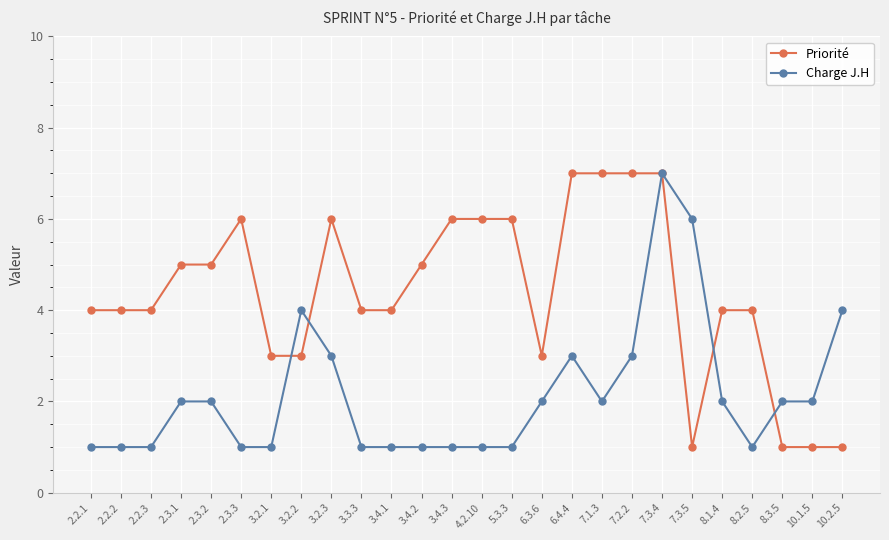

At 3.4.1, list the series in order from smallest to largest.

Charge J.H, Priorité